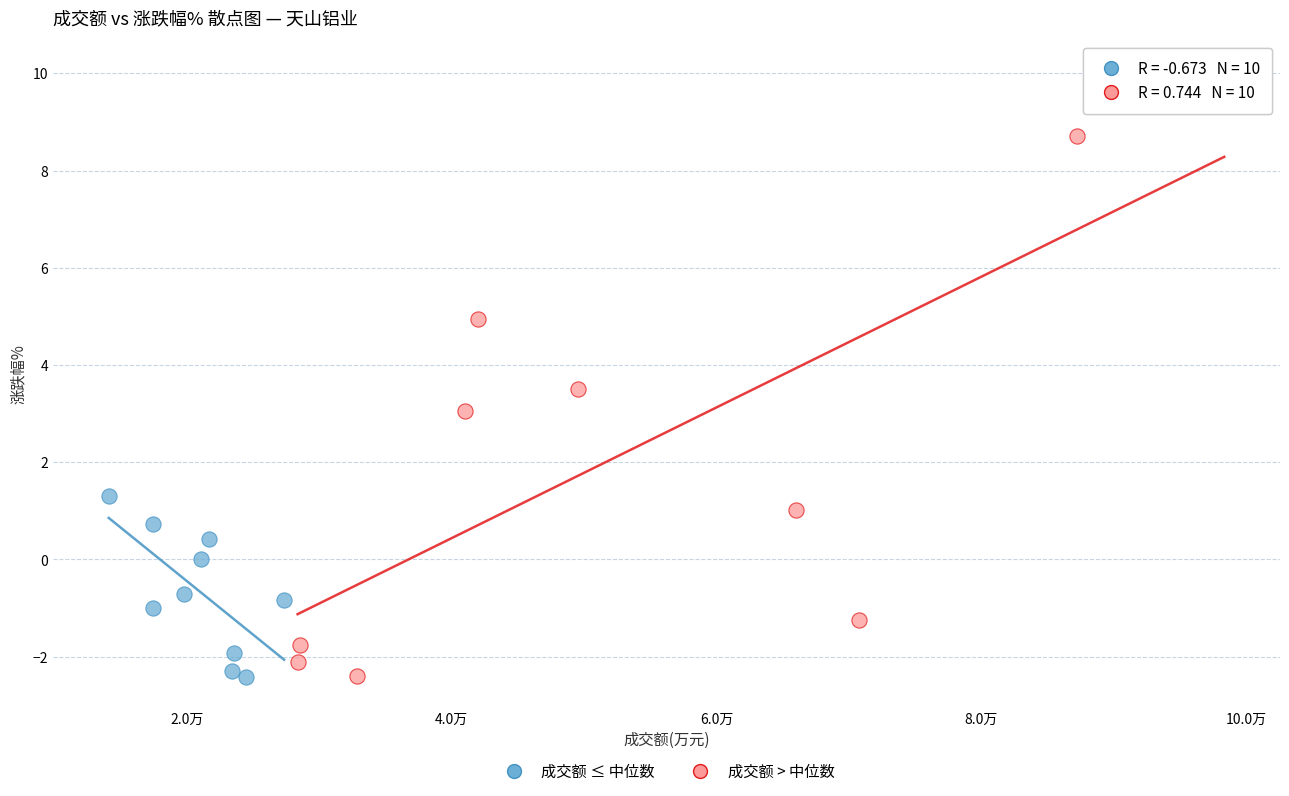

Which series reaches the maximum Y coordinate?

成交额 > 中位数